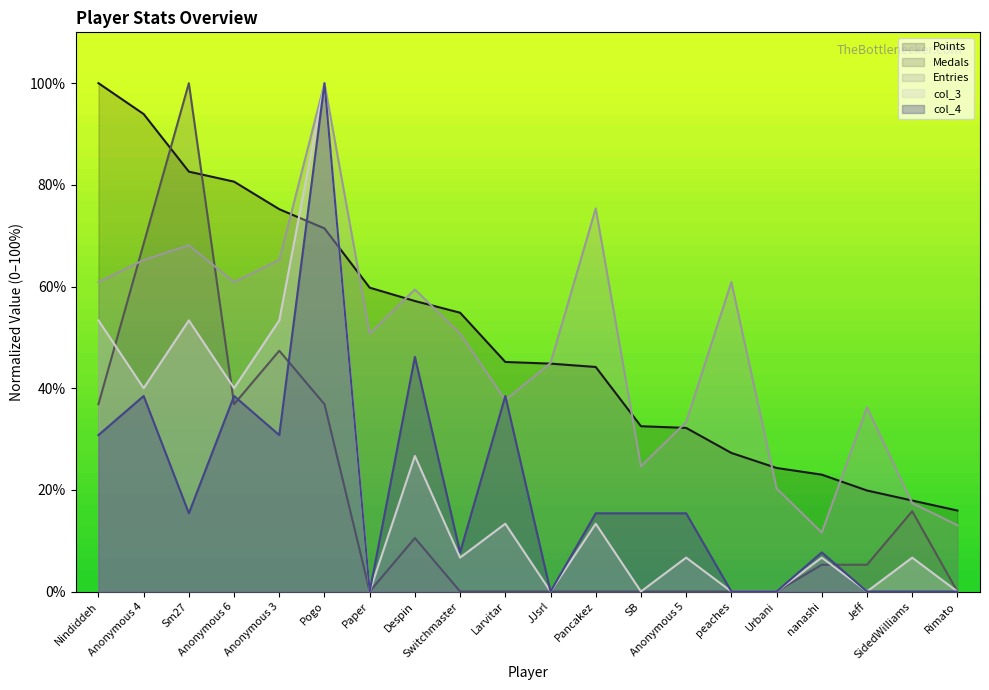

Count the number of categories in the chart.

20